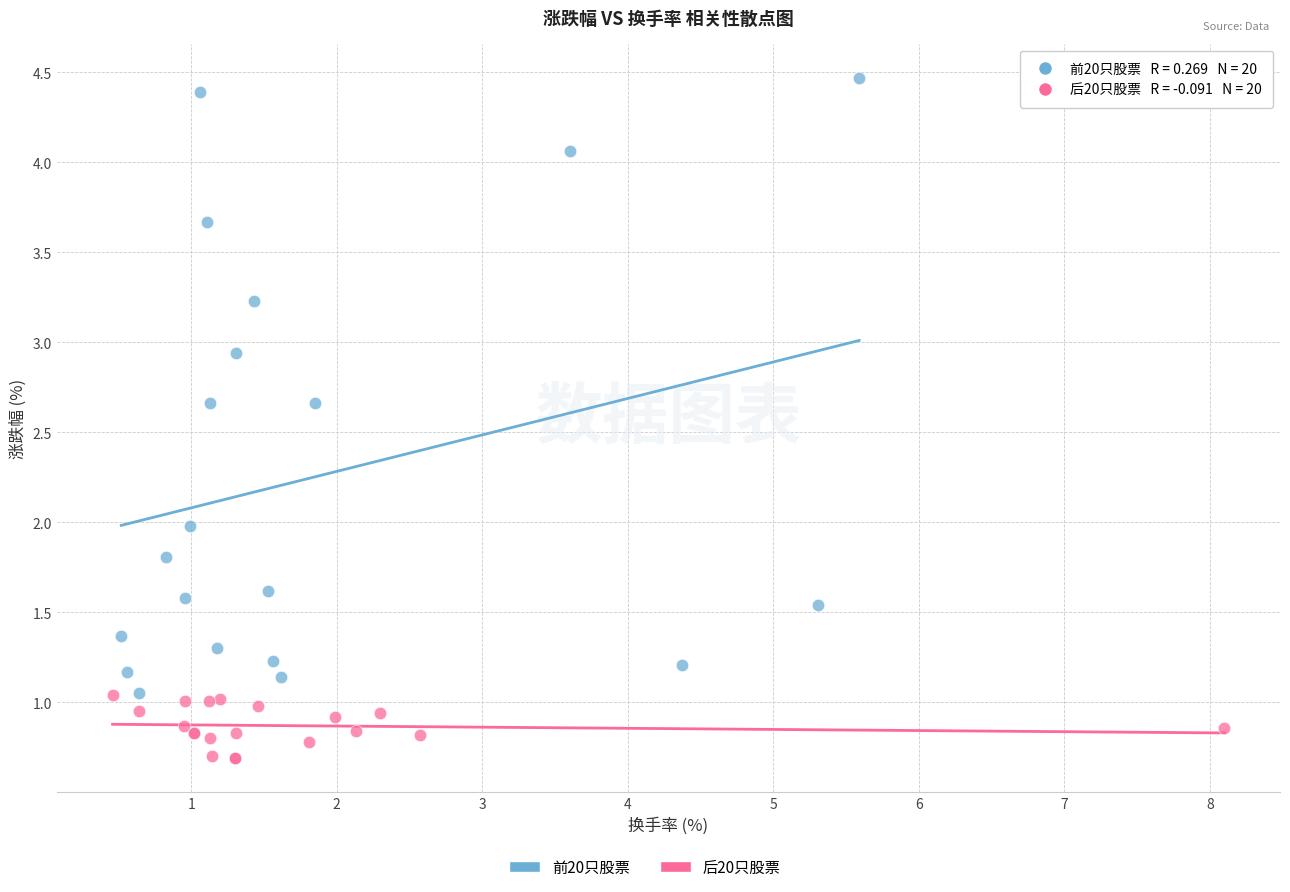

Which series has the widest spread of Y values?

前20只股票